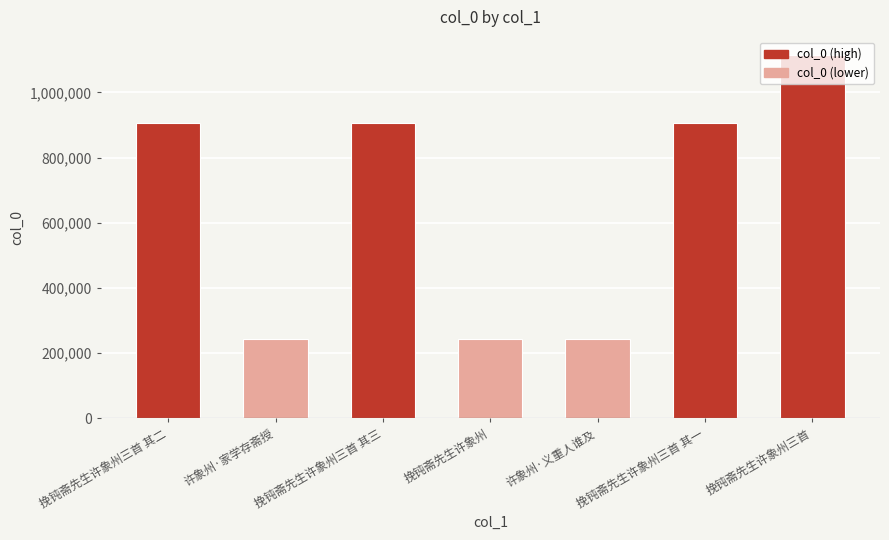

What is the average value?

652869